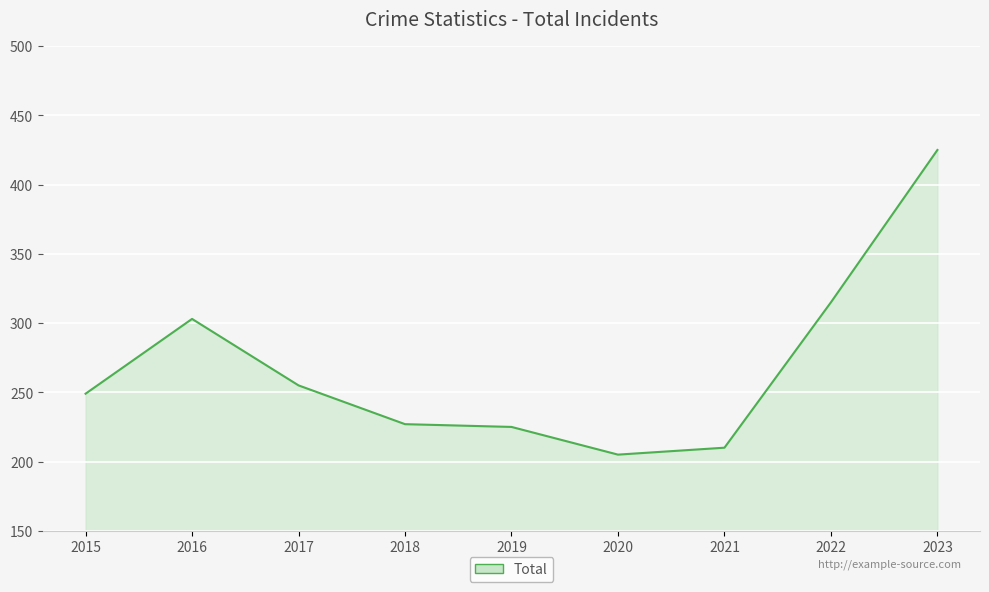

What is the smallest value displayed?

205